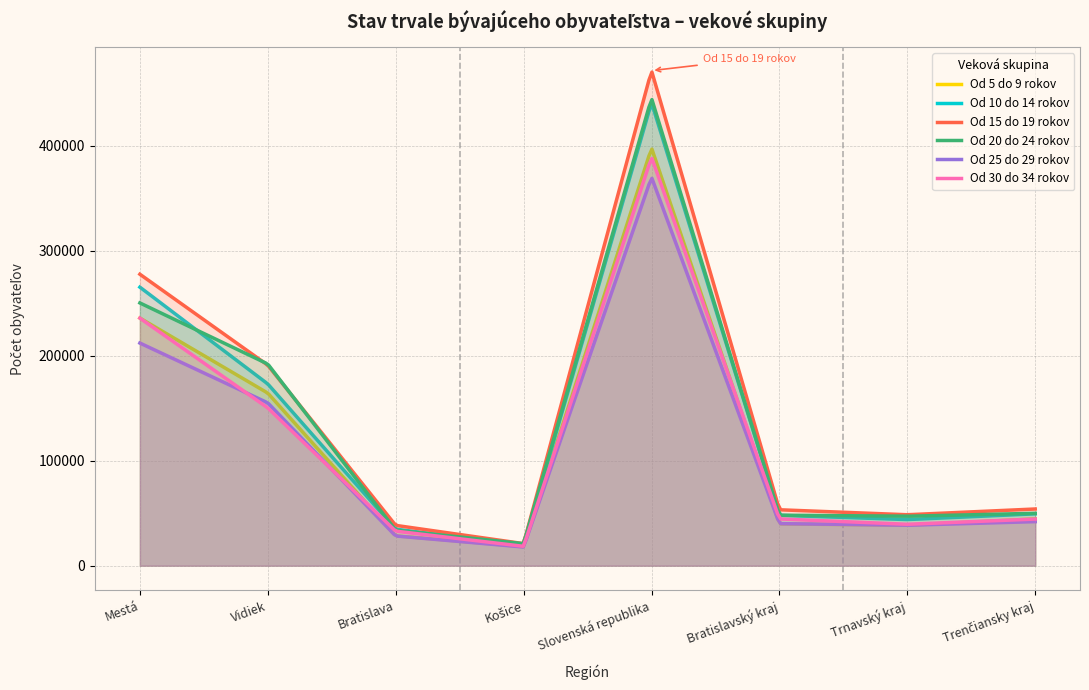

Which series has the largest total across all categories?

Od 15 do 19 rokov